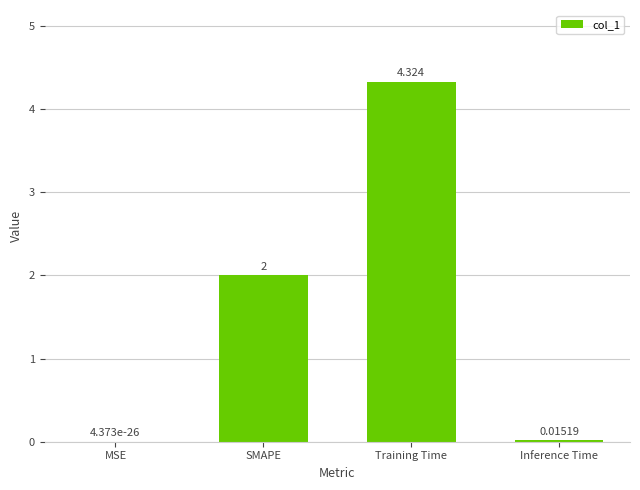

What is the average value?

1.6